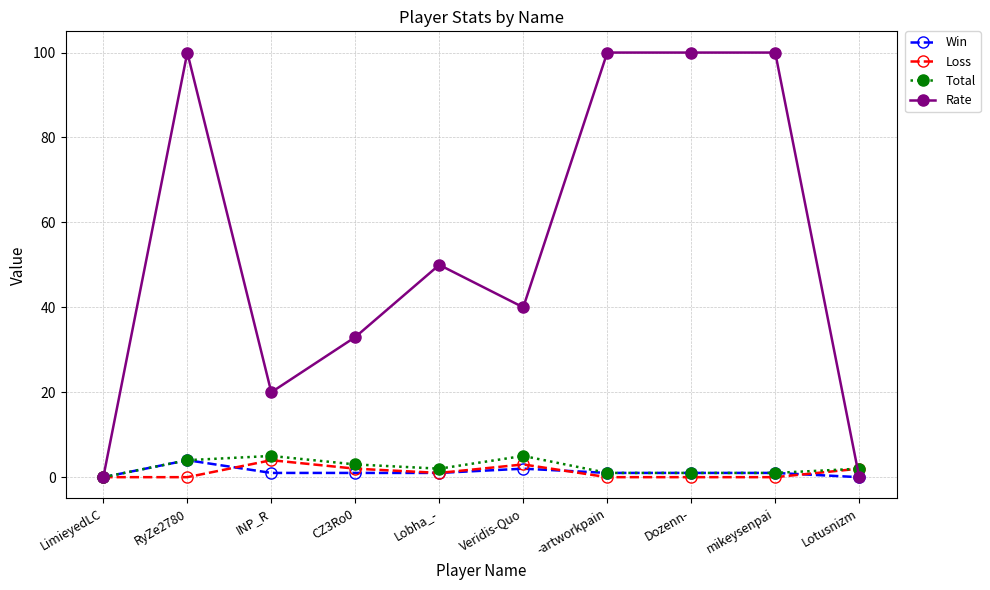

Which series has the largest total across all categories?

Rate